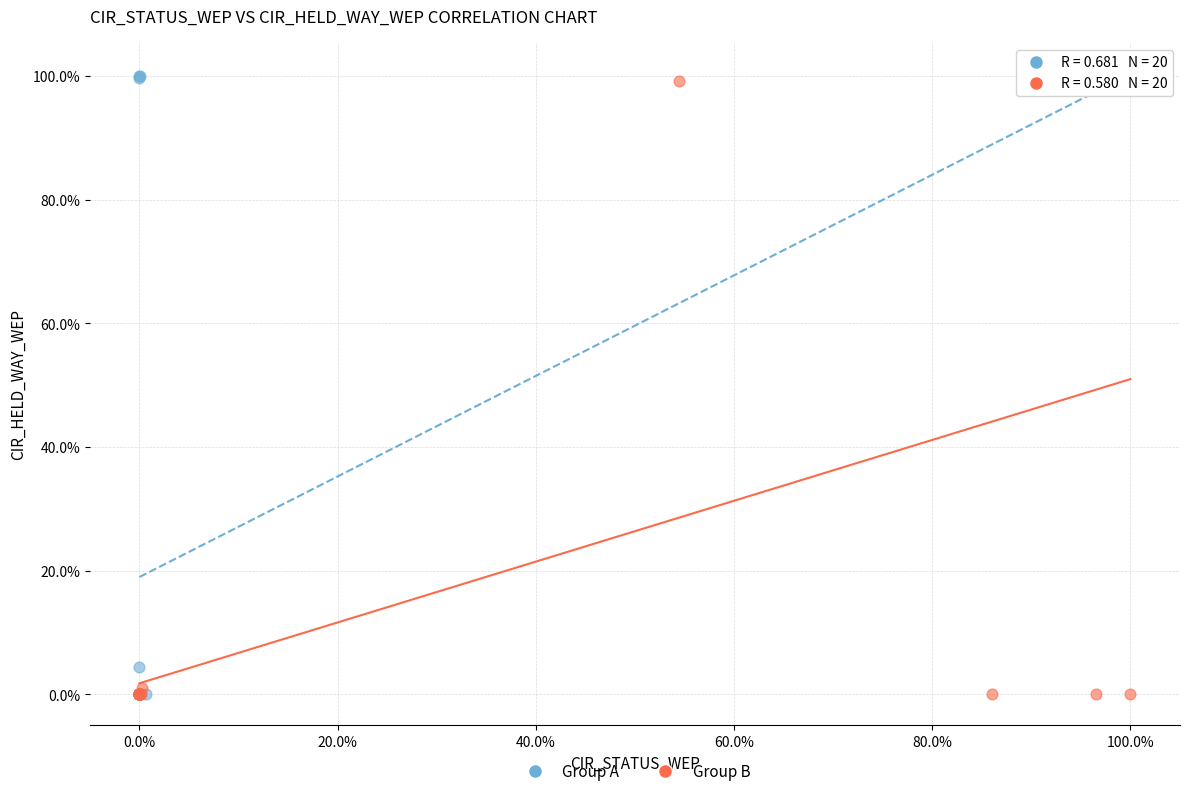

What are all the series names shown in the legend?

Group A, Group B